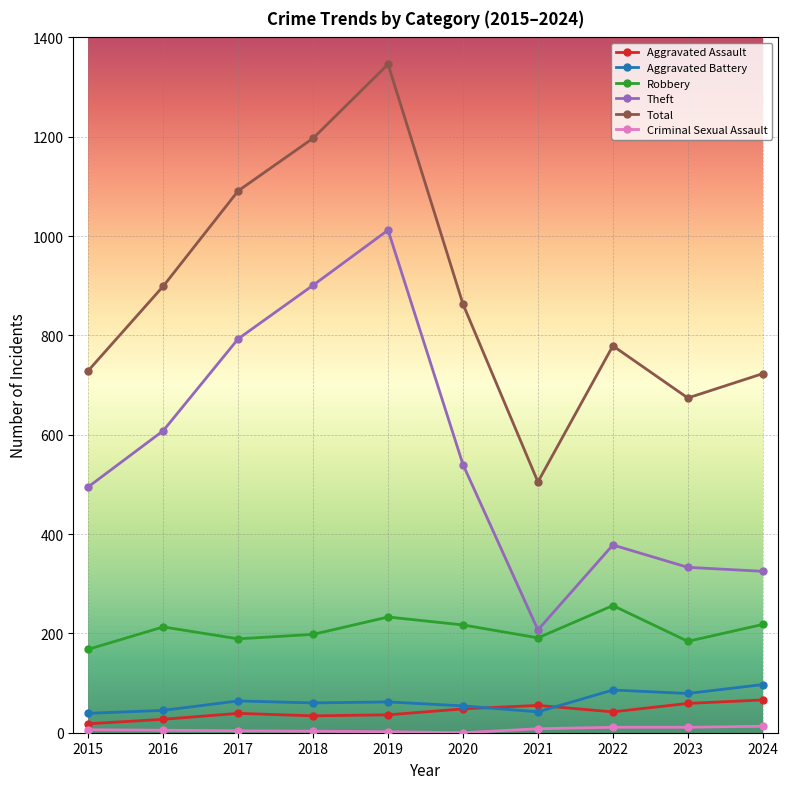

What is the value of the Aggravated Assault point at the 5th from the left?

36